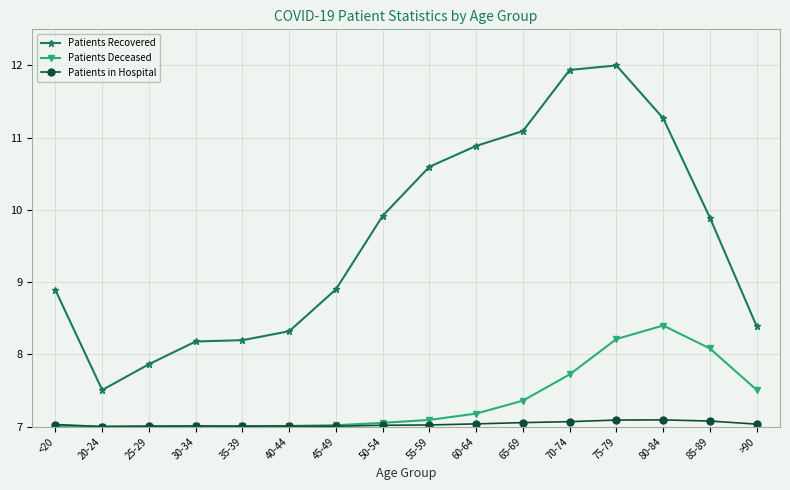

What is the sum of the Patients in Hospital values at 50-54 and 40-44?

14.0